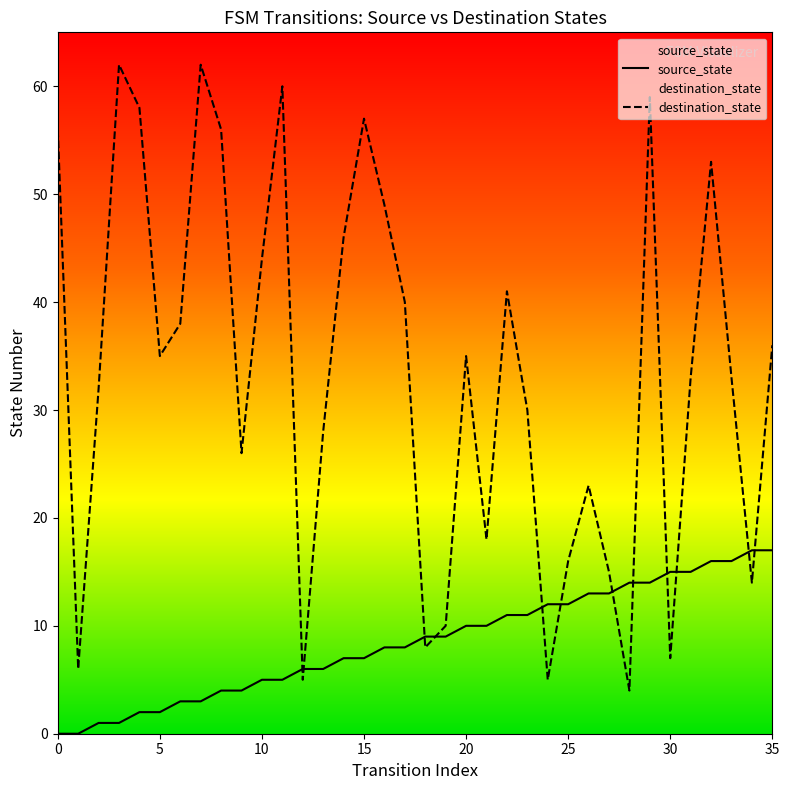

What is the total value across all series at 11?

65